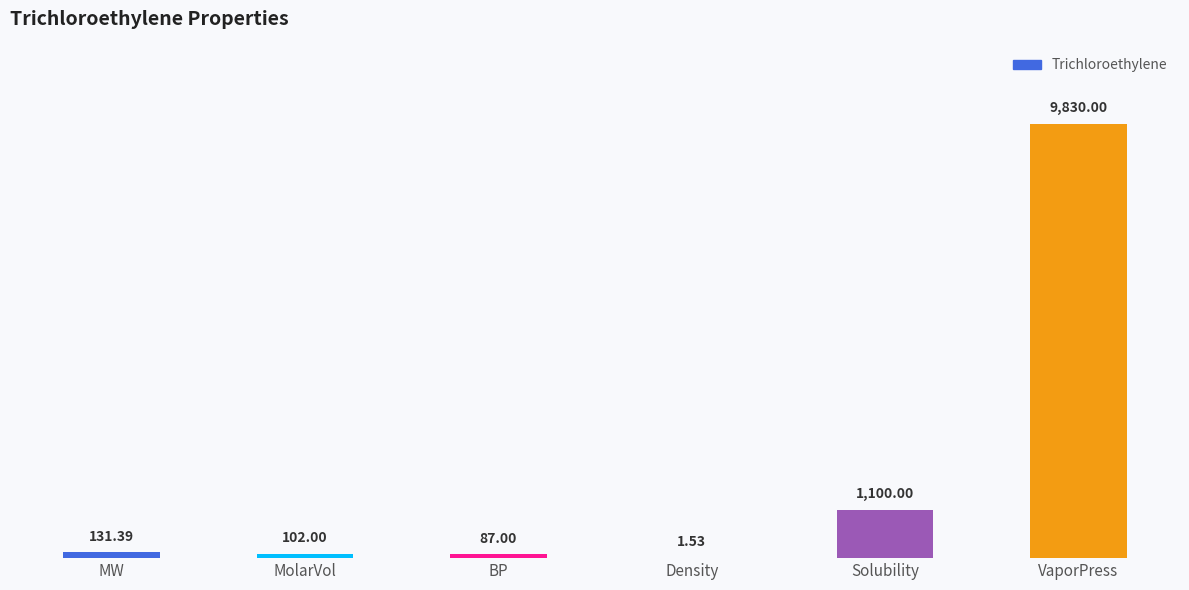

What is the ratio of the value at BP to the value at MolarVol?

0.9